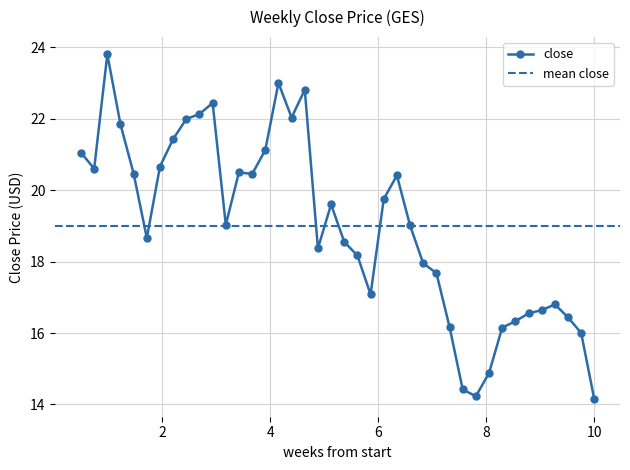

How many points are higher than both their immediate neighbors (excluding endpoints)?

8